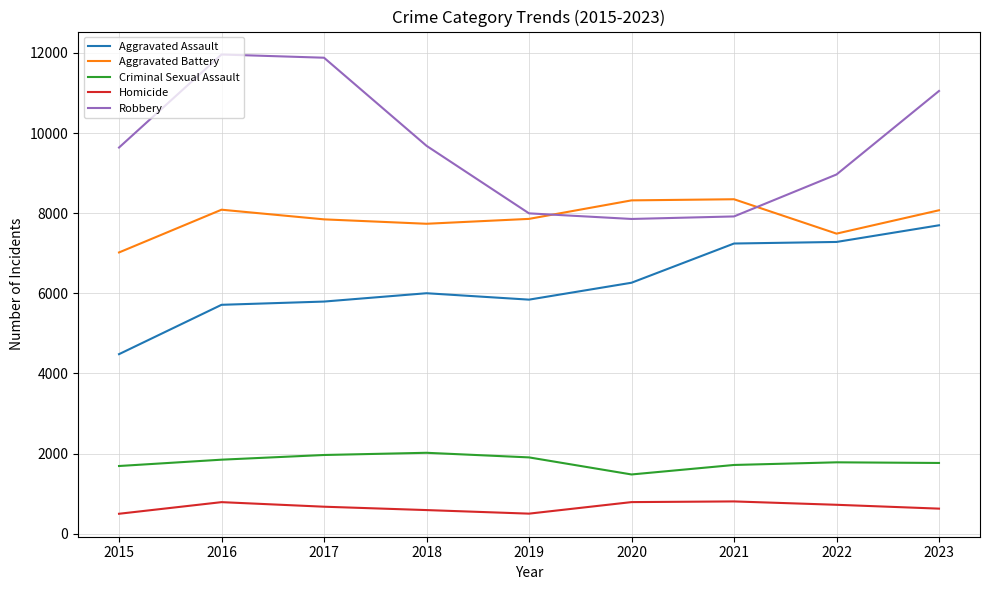

What is the difference between the second highest and minimum values in the Robbery series?

4025